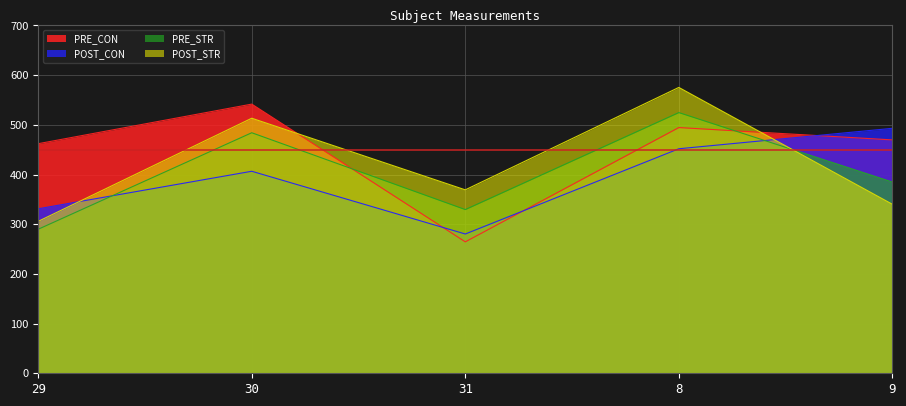

At which category is the sum across all series the highest?

8